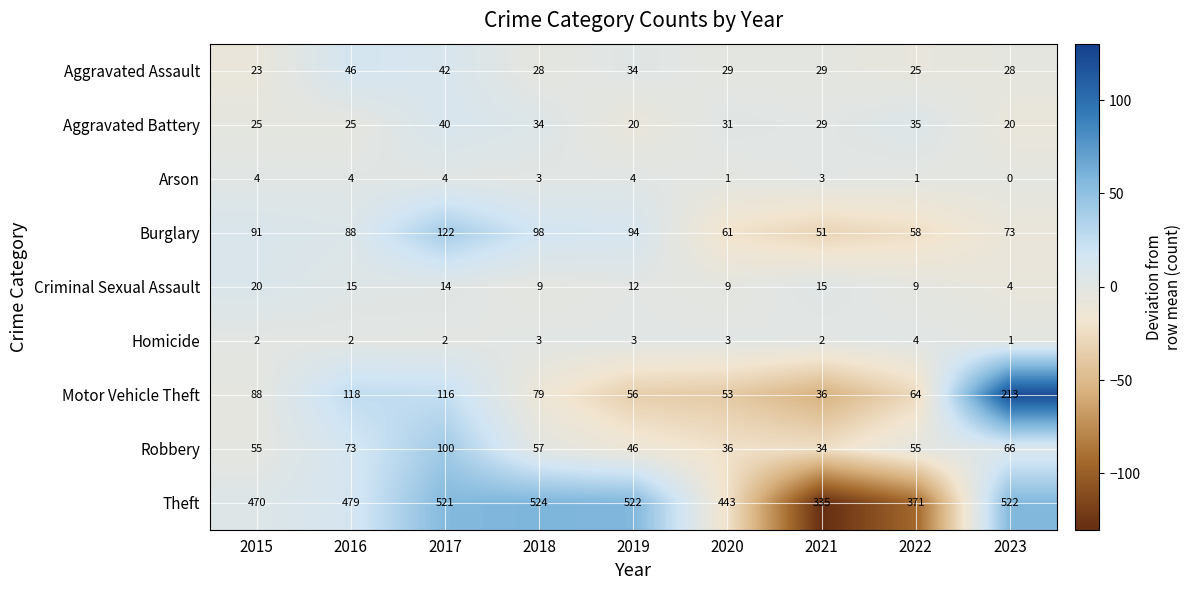

Which series changed the most between 2019 and 2022?

Theft